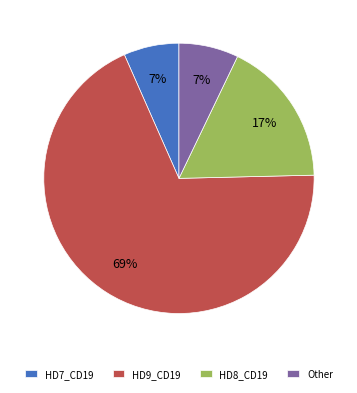

Do HD9_CD19 and HD7_CD19 together represent more than half of the pie?

Yes